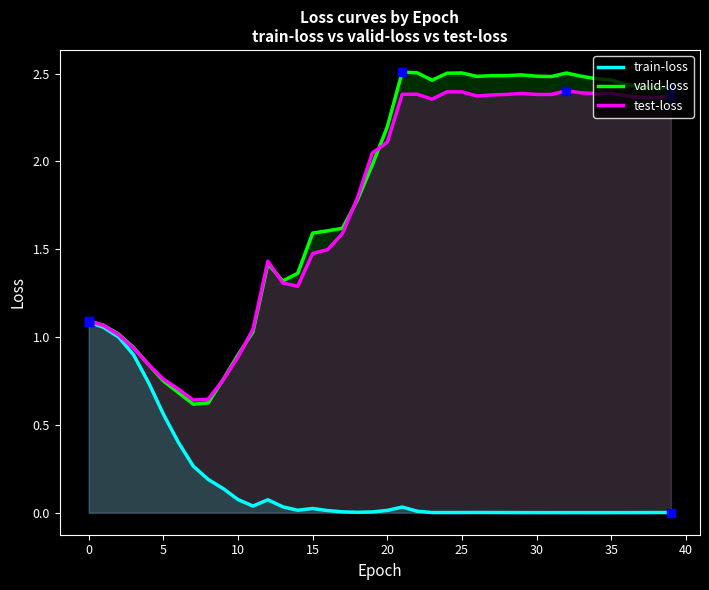

At which category is the sum across all series the highest?

21